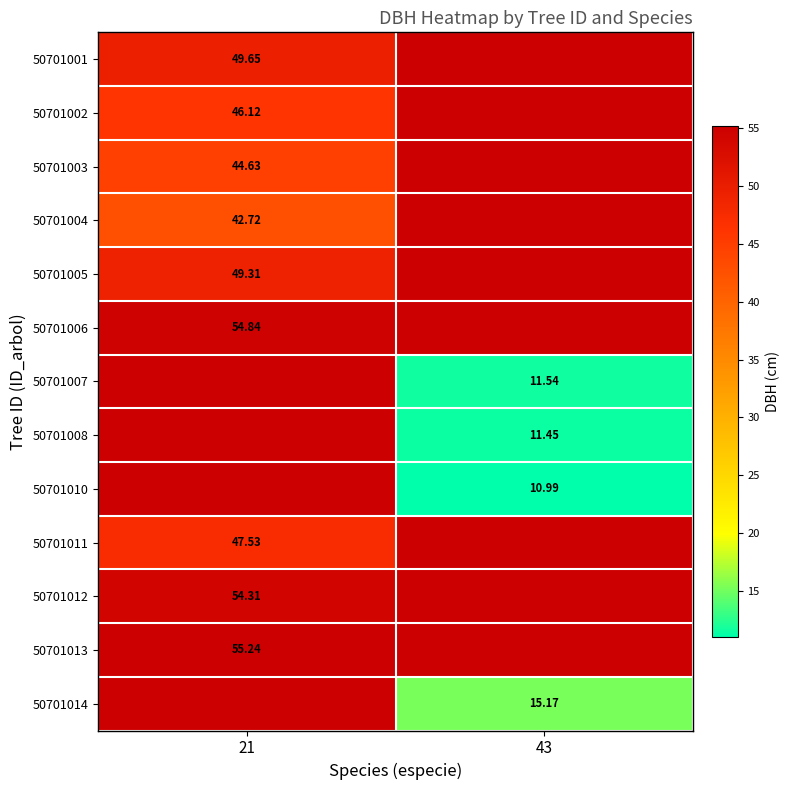

Is the value of 50701004 at 21 greater than the value of 50701003 at 21?

No